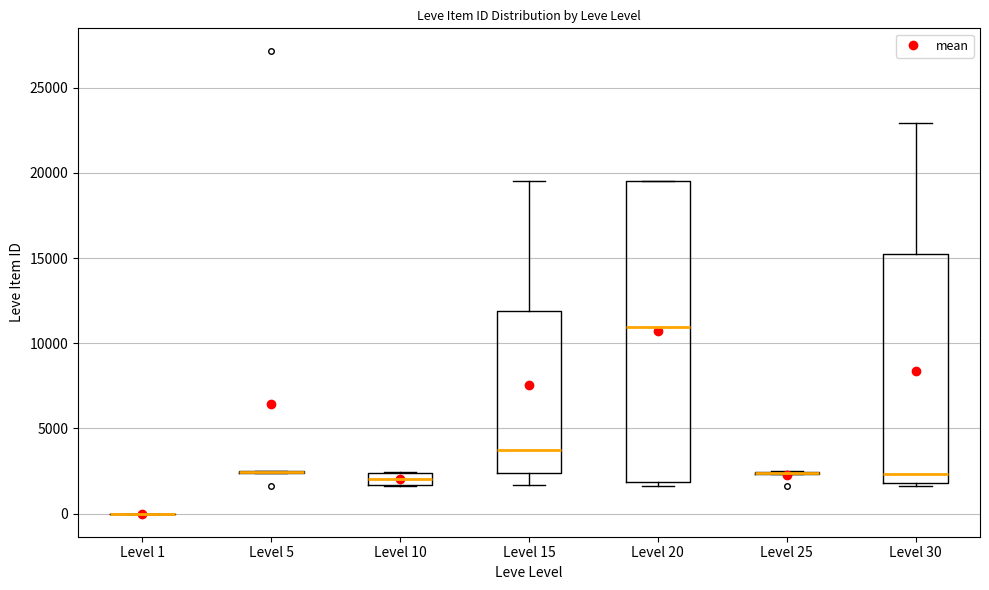

Which box is the tallest, from its lower edge to its upper edge?

Level 20